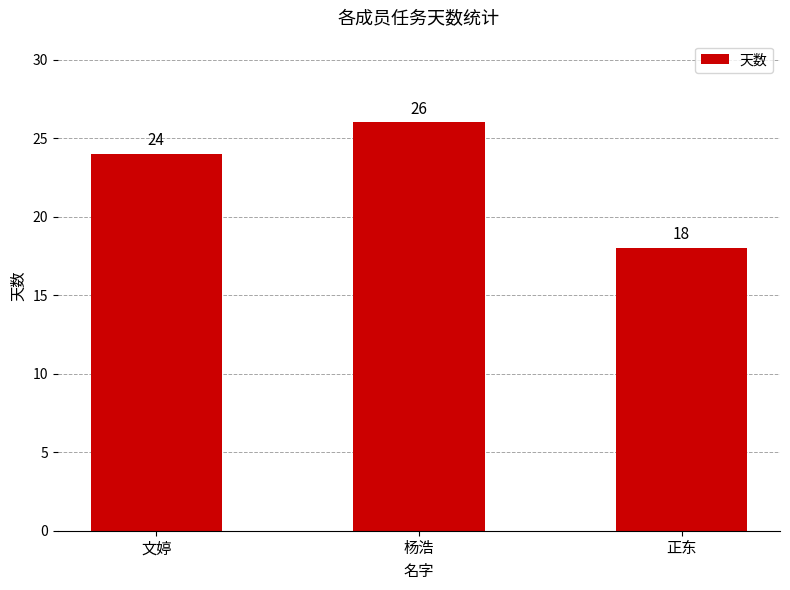

What is the label of the 1st bar from the right?

正东